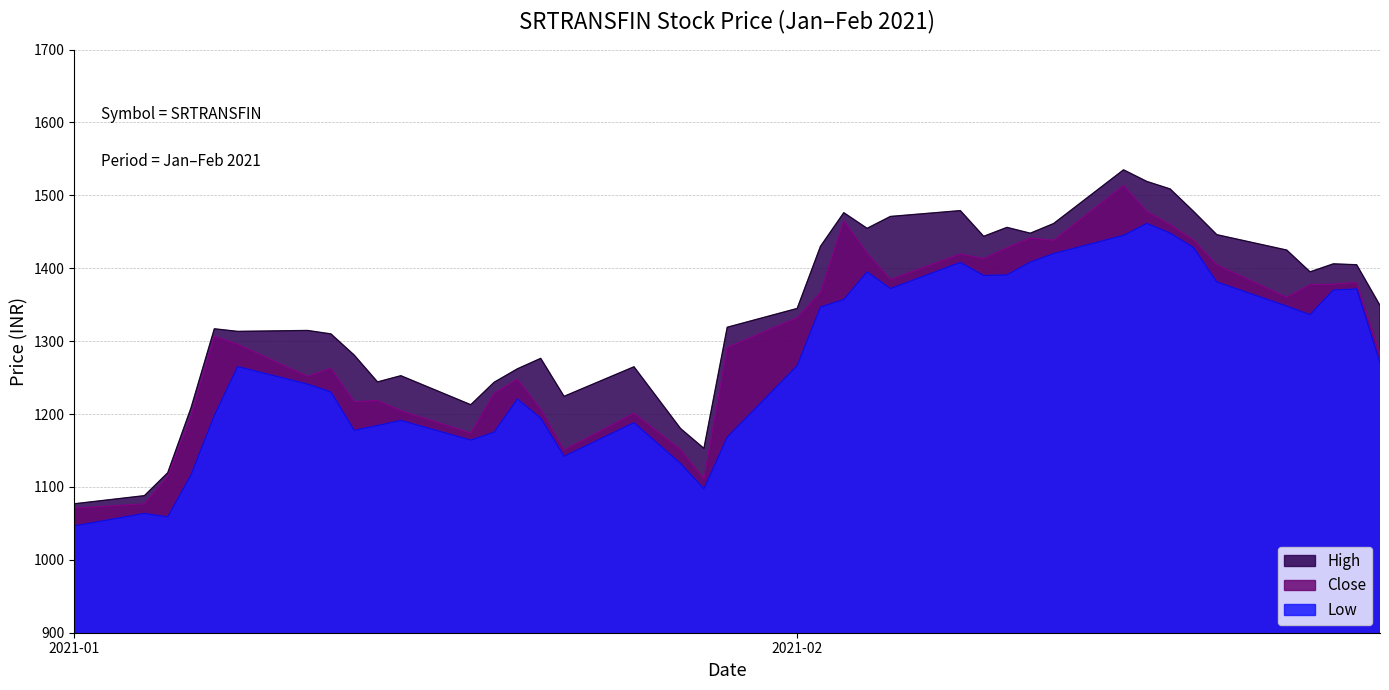

What is the maximum value shown in the chart?

1535.0